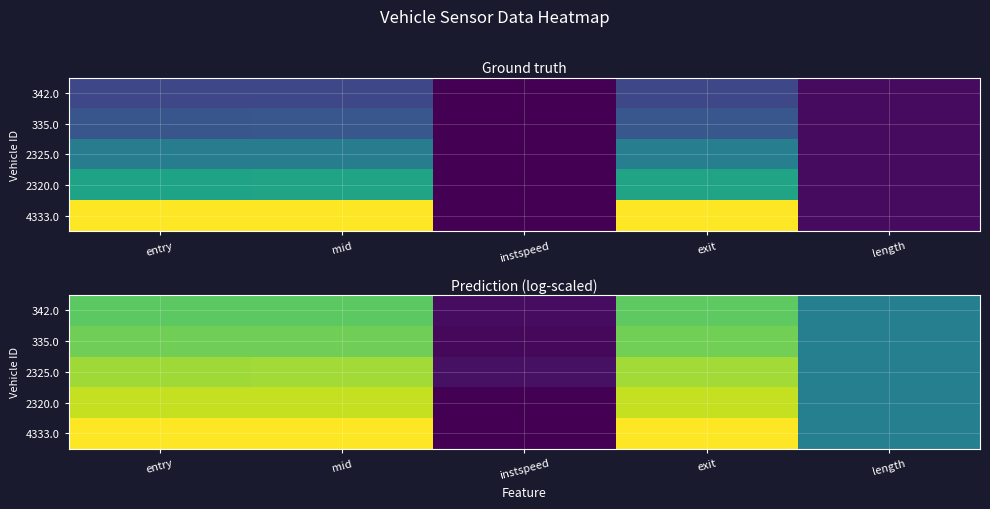

How many series are shown in this chart?

5